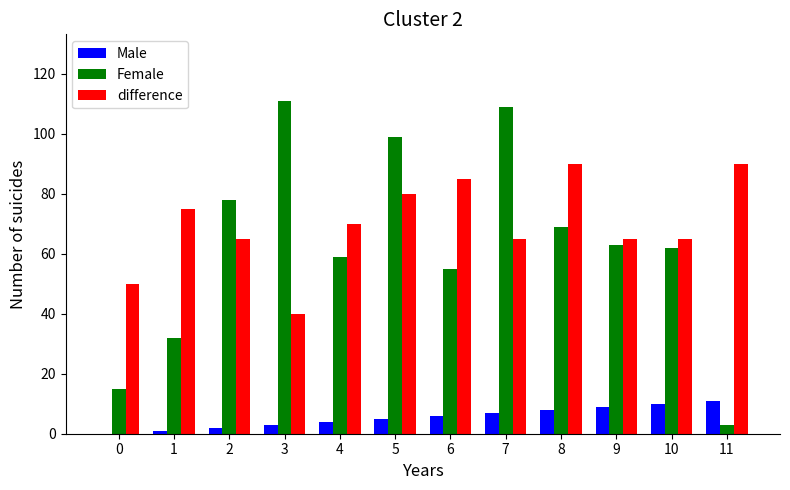

True or false: Female has a value of 59 at 4.

True